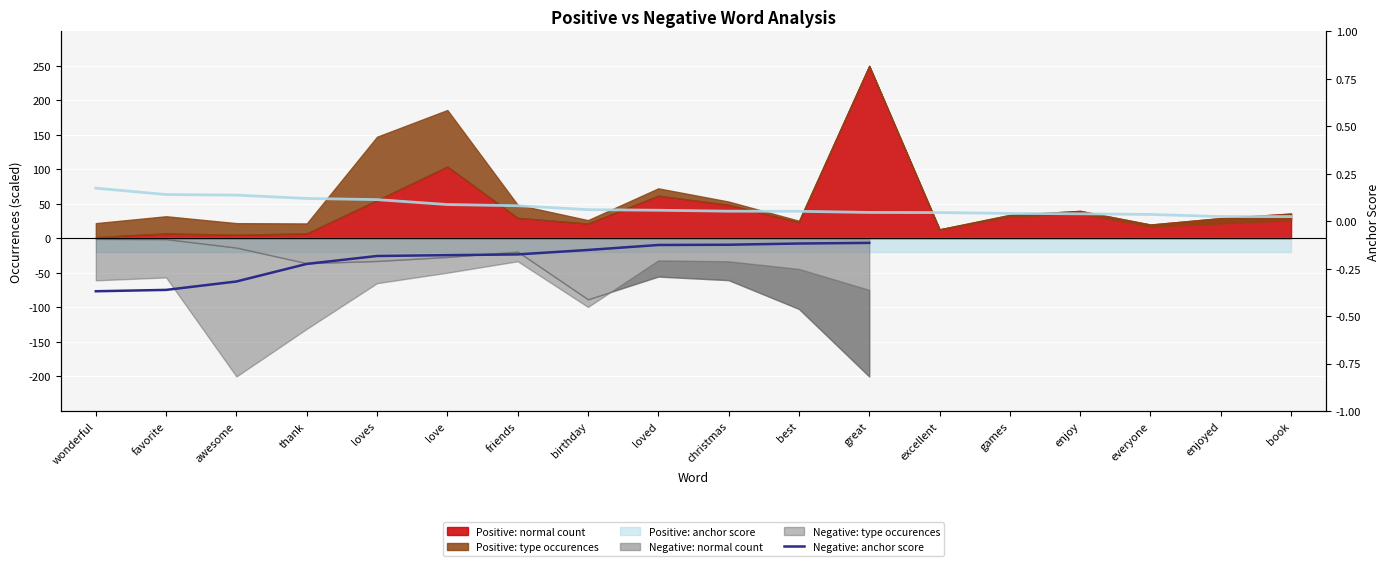

What position from the right is loved?

4